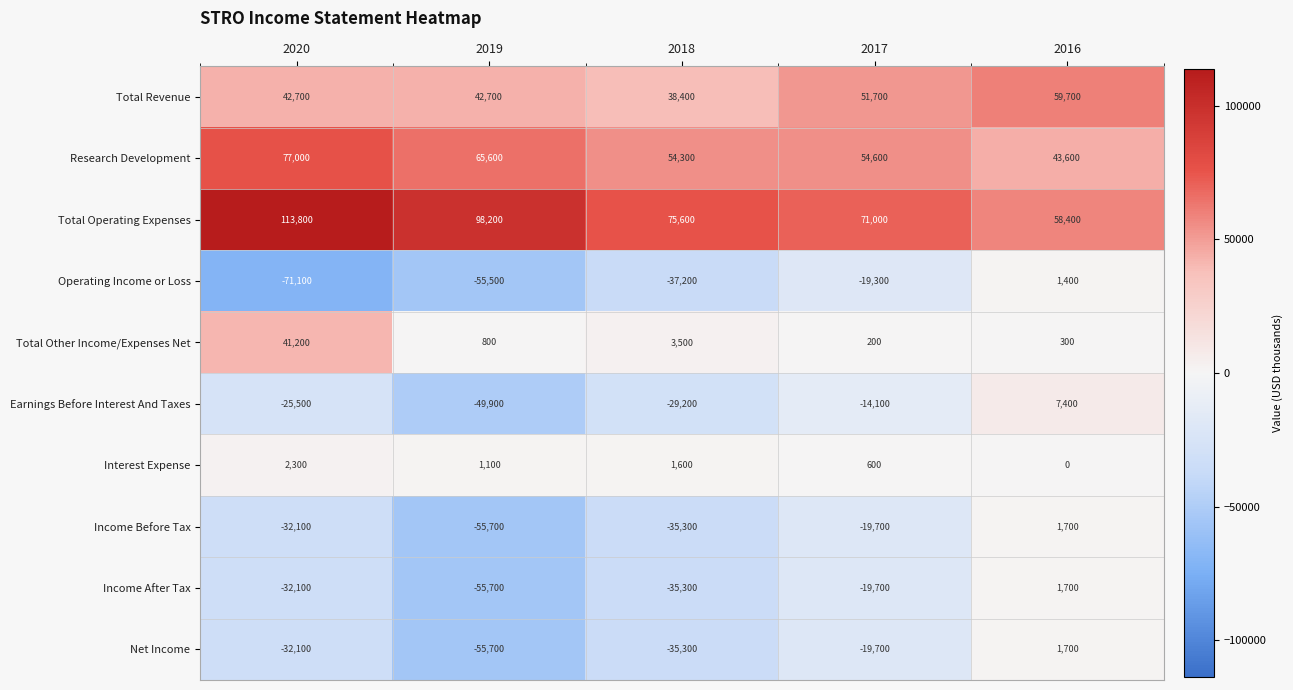

What is the difference between the Interest Expense values at 2016 and 2020?

2300